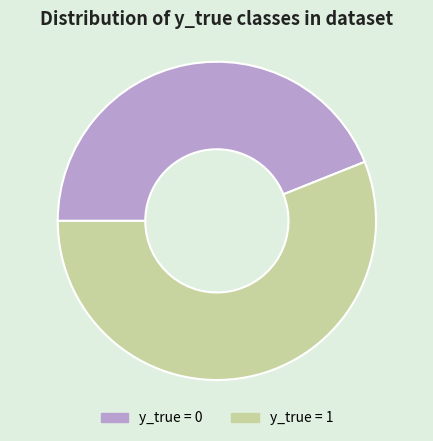

Count the number of slices in the pie.

2